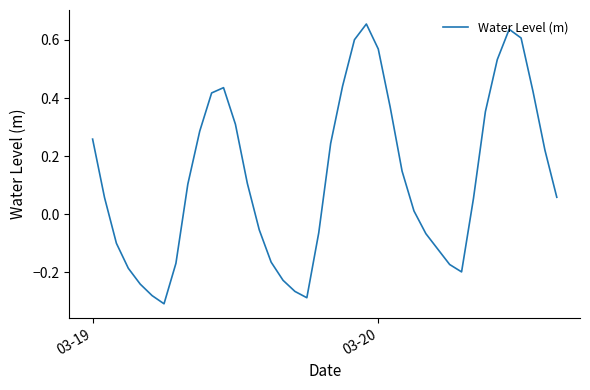

What is the difference between the maximum and minimum values?

1.0